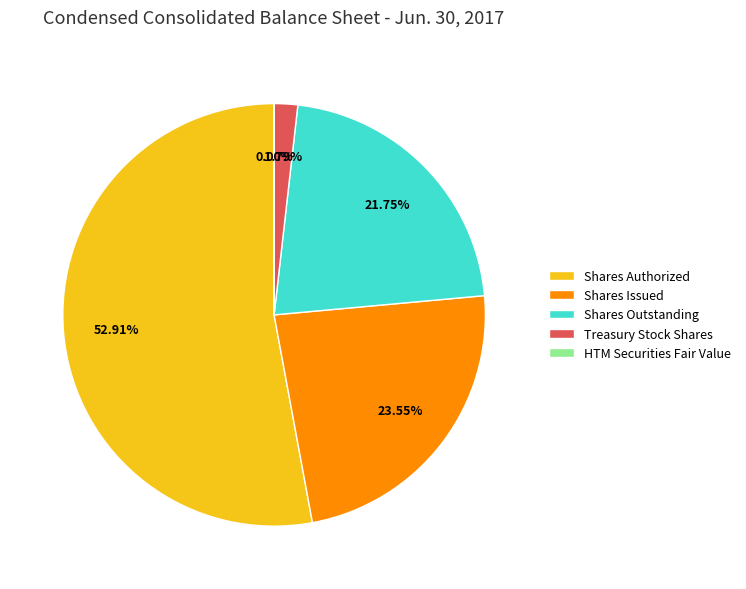

To the nearest percent, what is the average slice percentage?

20%